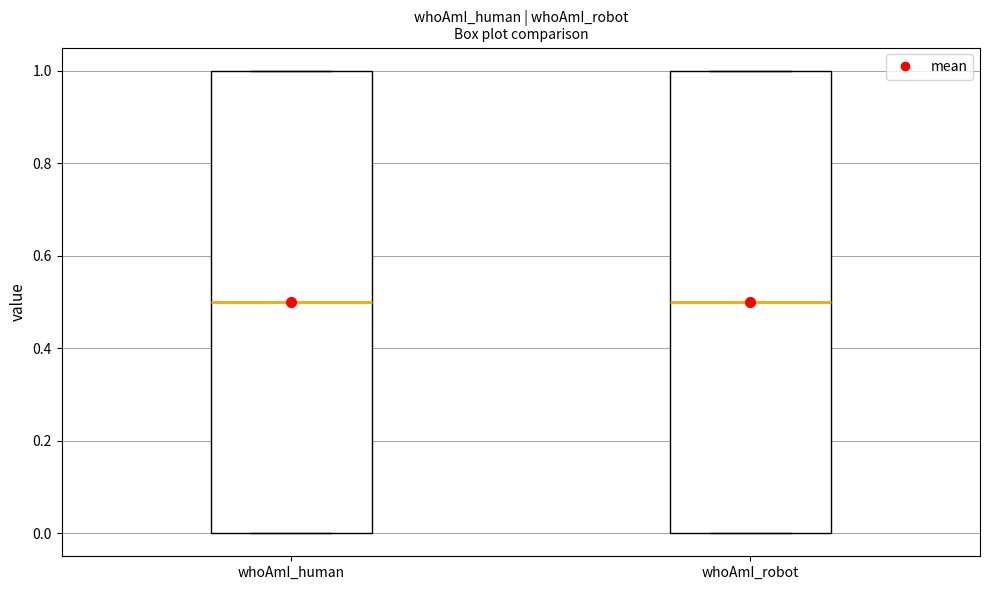

Reading left to right, read every box against the y-axis: the position of its median line, the range the box covers, and the ends of its whiskers. The values are not printed on the chart, so give them approximately, as read against the axis.

whoAmI_human: median 0.5, box 0.0 to 1.0, whiskers 0.0 to 1.0
whoAmI_robot: median 0.5, box 0.0 to 1.0, whiskers 0.0 to 1.0